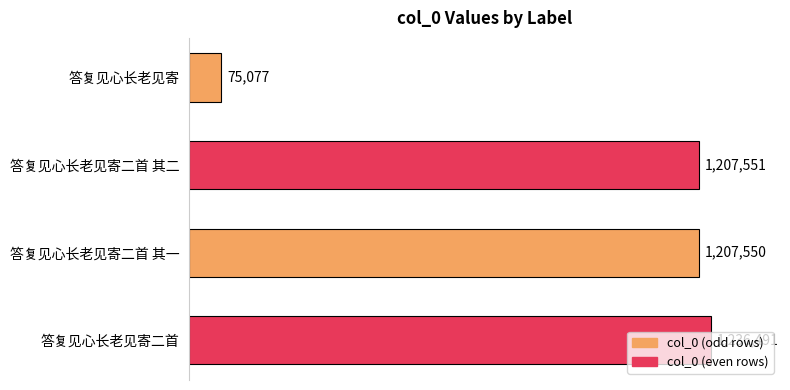

Does the chart contain any negative values?

No